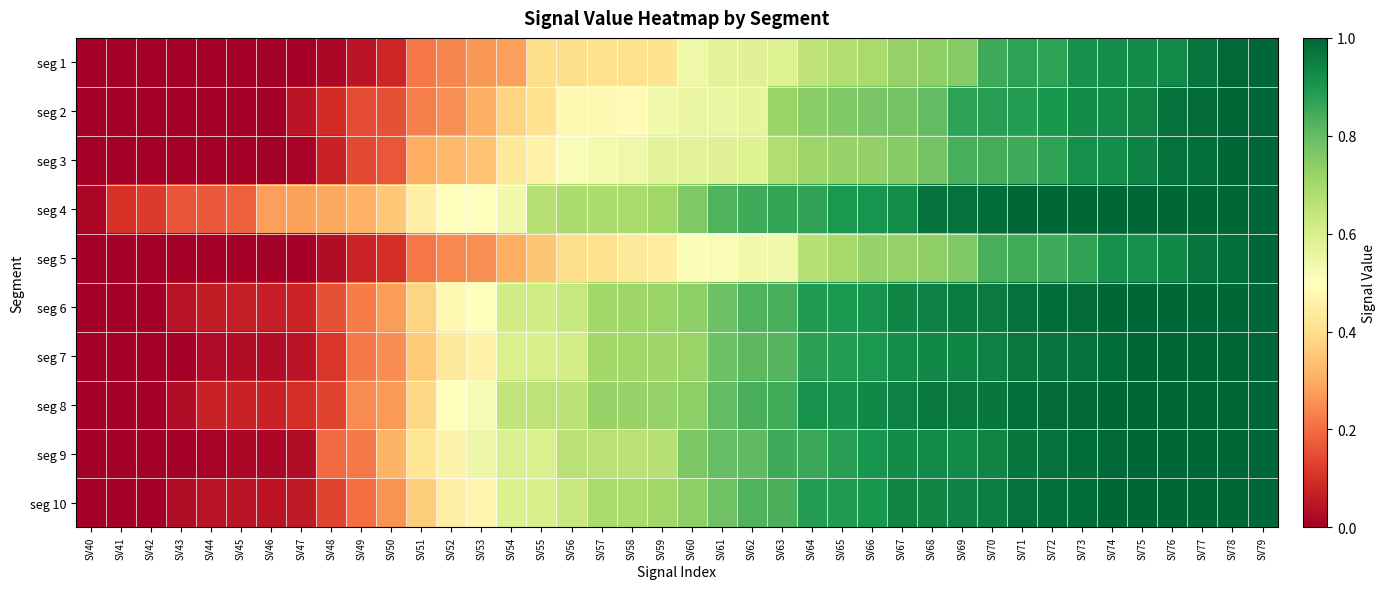

How many data points does each series have?

40